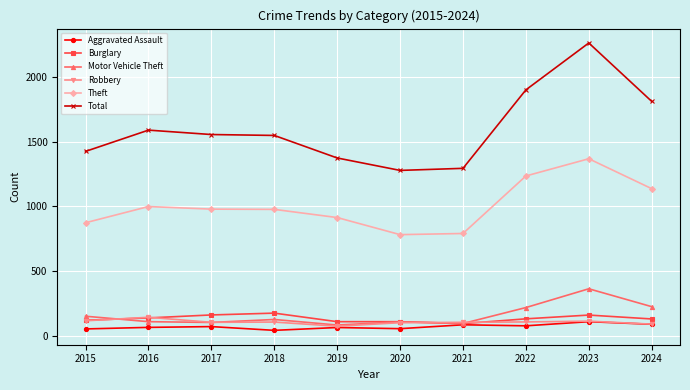

Which series changed the most between 2019 and 2020?

Theft